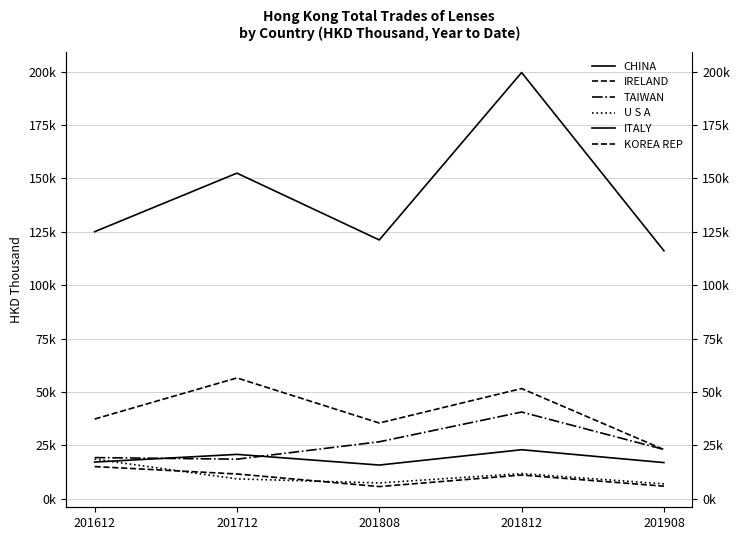

True or false: TAIWAN and CHINA intersect in this chart.

False